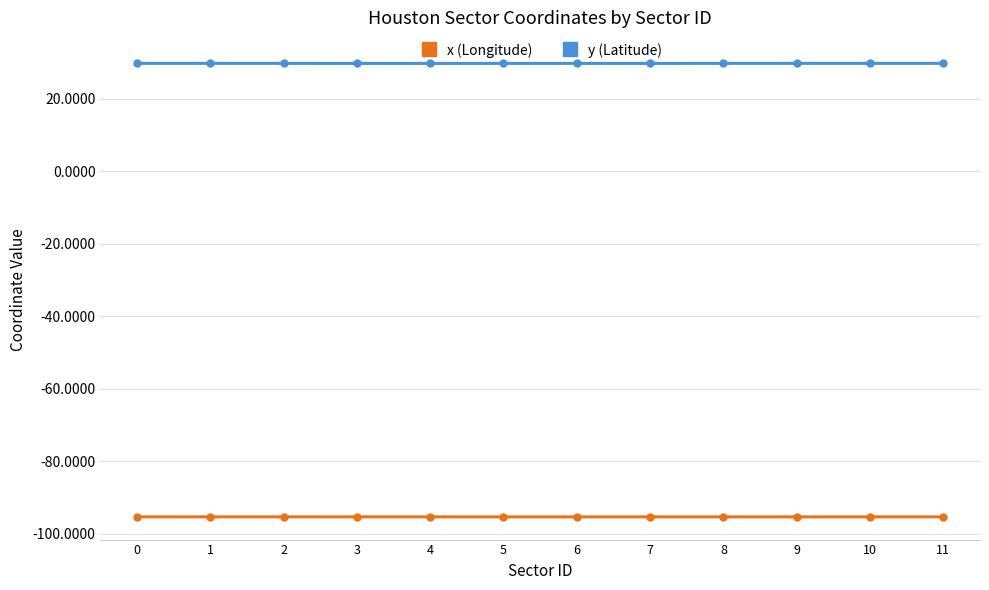

What is the maximum value for y (Latitude)?

29.8